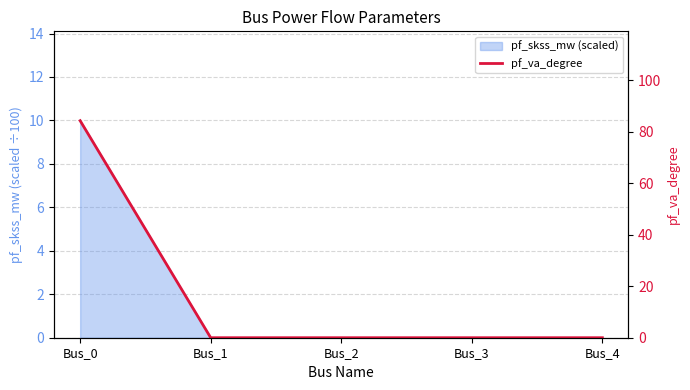

What is the difference between the values at Bus_0 and Bus_2?

84.3